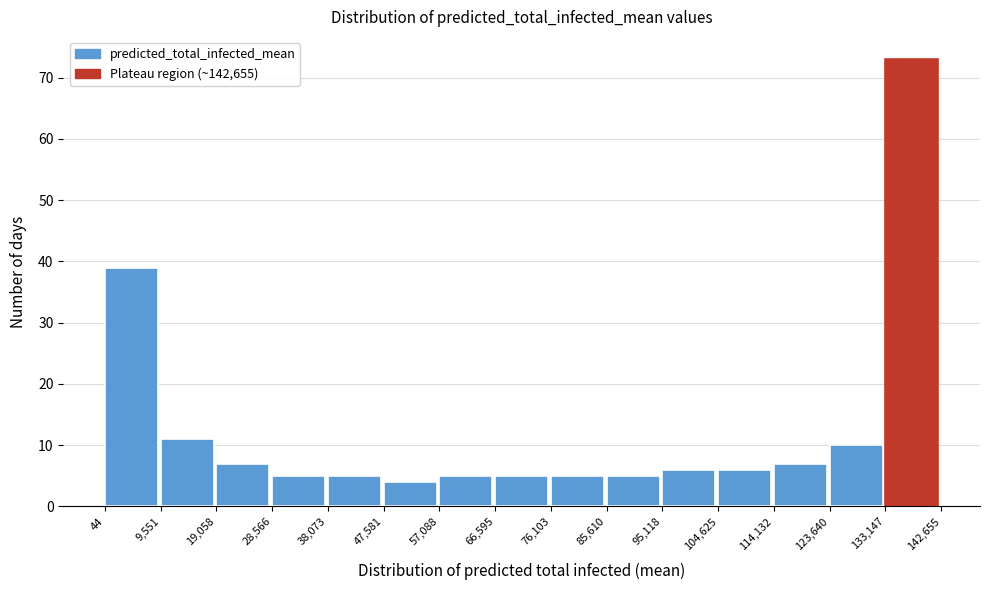

Over which range of the x-axis is the bar tallest?

133,147 to 142,655